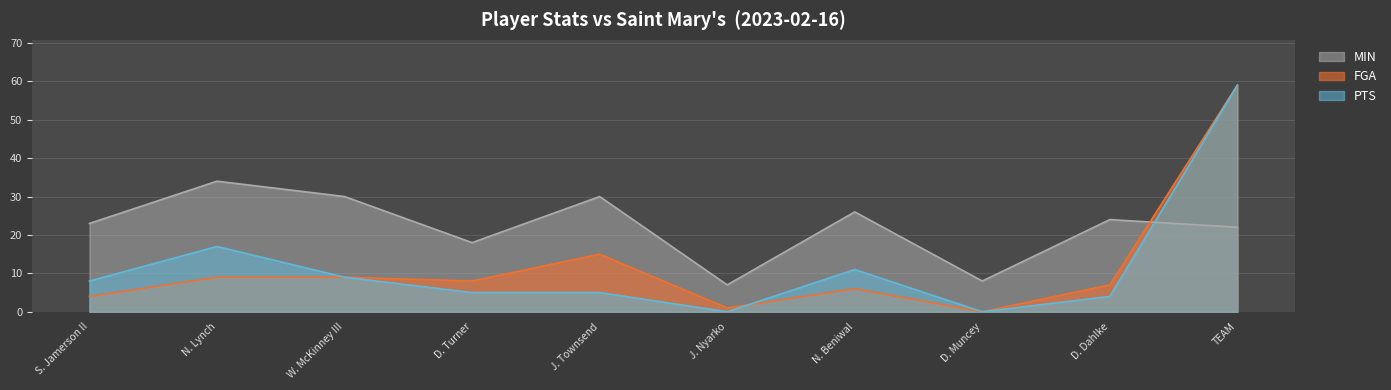

Is it true that FGA equals 6 at N. Beniwal?

True